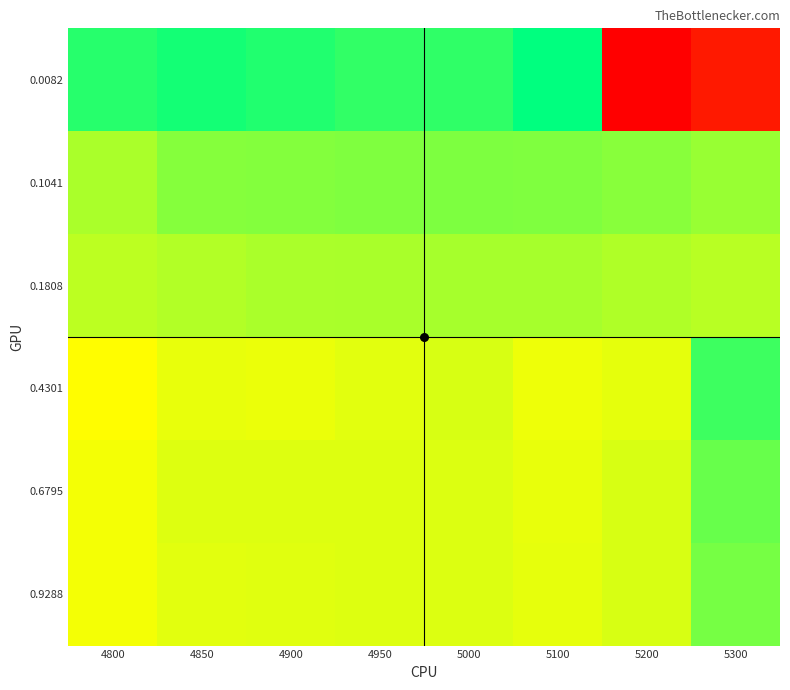

True or false: 0.9288 has a value of -0.3 at 4900.

False